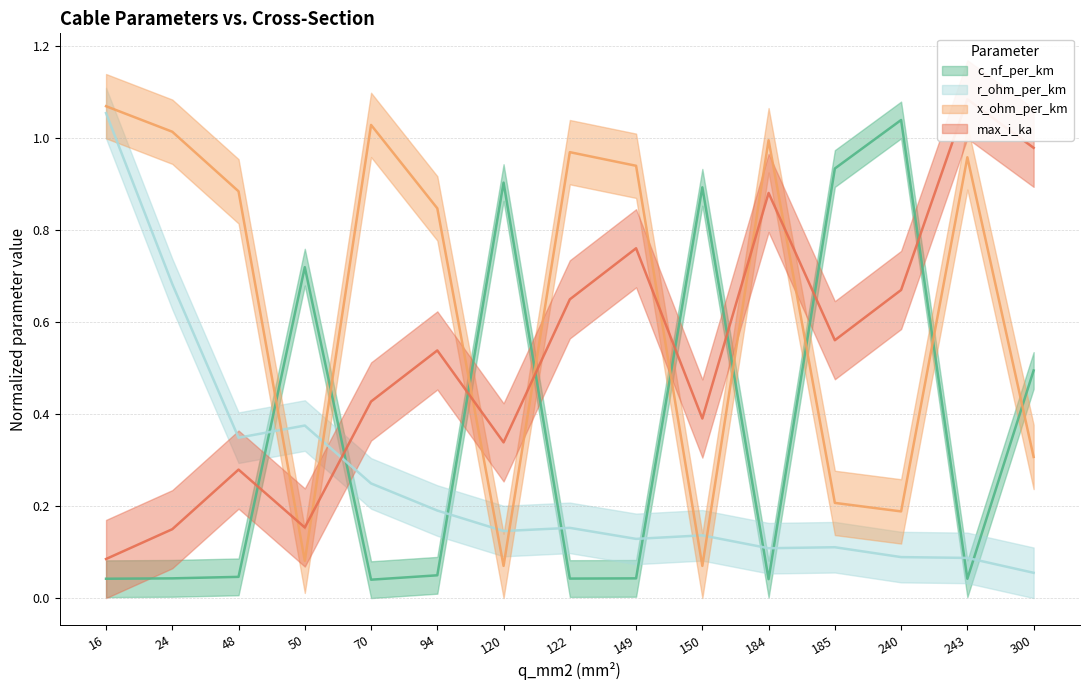

What are all the series names shown in the legend?

c_nf_per_km, r_ohm_per_km, x_ohm_per_km, max_i_ka